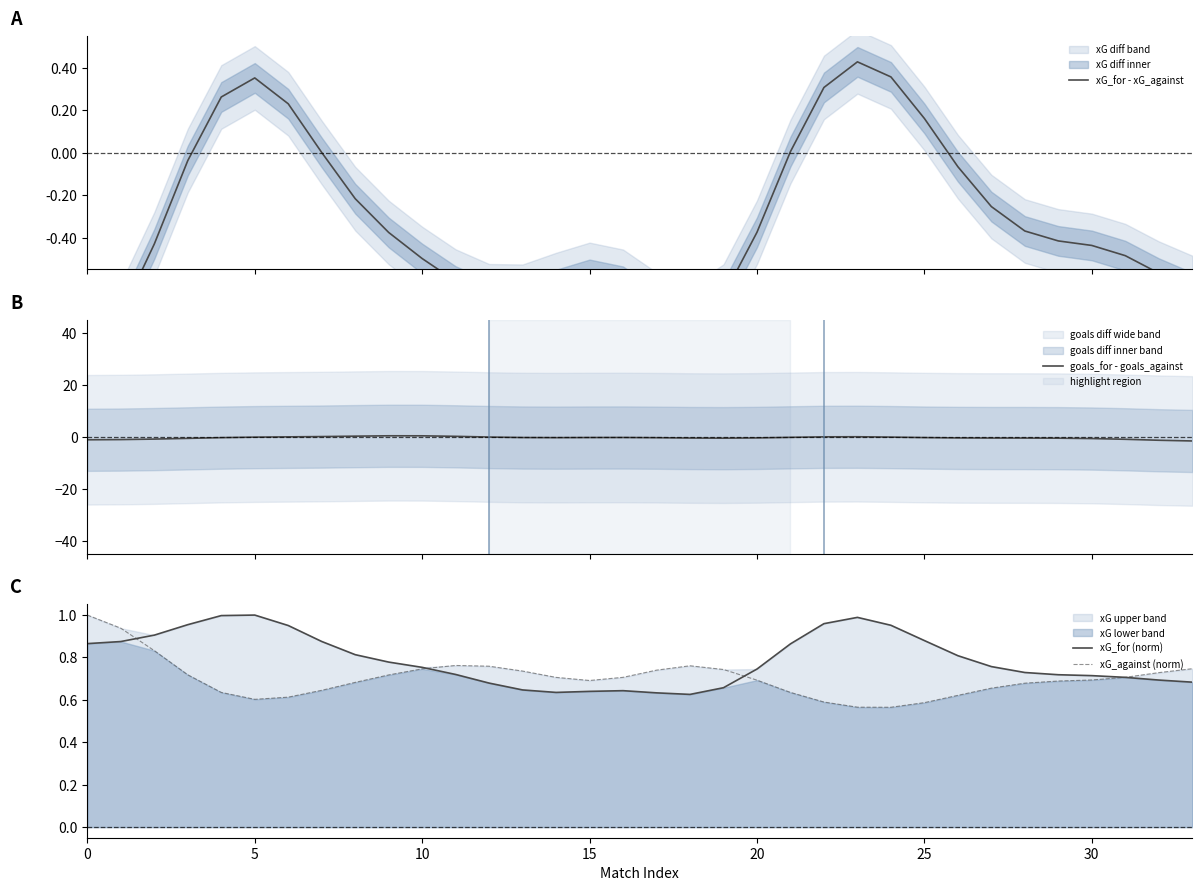

List the series in order of their peak value, highest first.

xG_for (norm), xG_against (norm), goals_for - goals_against, xG_for - xG_against